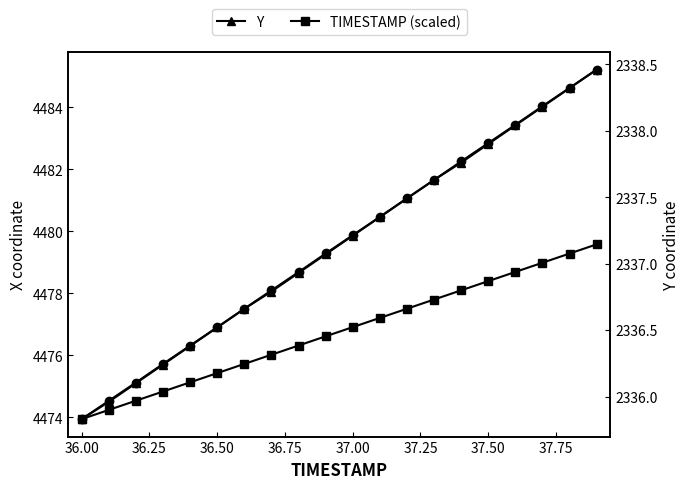

Reading left to right, what are all the values shown in this chart?

X: 4473.9	4474.5	4475.1	4475.7	4476.3	4476.9	4477.5	4478.1	4478.7	4479.3	4479.9	4480.5	4481.1	4481.6	4482.2	4482.8	4483.4	4484.0	4484.6	4485.2
TIMESTAMP (scaled): 4473.9	4474.2	4474.5	4474.8	4475.1	4475.4	4475.7	4476.0	4476.3	4476.6	4476.9	4477.2	4477.5	4477.8	4478.1	4478.4	4478.7	4479.0	4479.3	4479.6
Y: 2335.8	2336.0	2336.1	2336.2	2336.4	2336.5	2336.7	2336.8	2336.9	2337.1	2337.2	2337.3	2337.5	2337.6	2337.8	2337.9	2338.0	2338.2	2338.3	2338.5